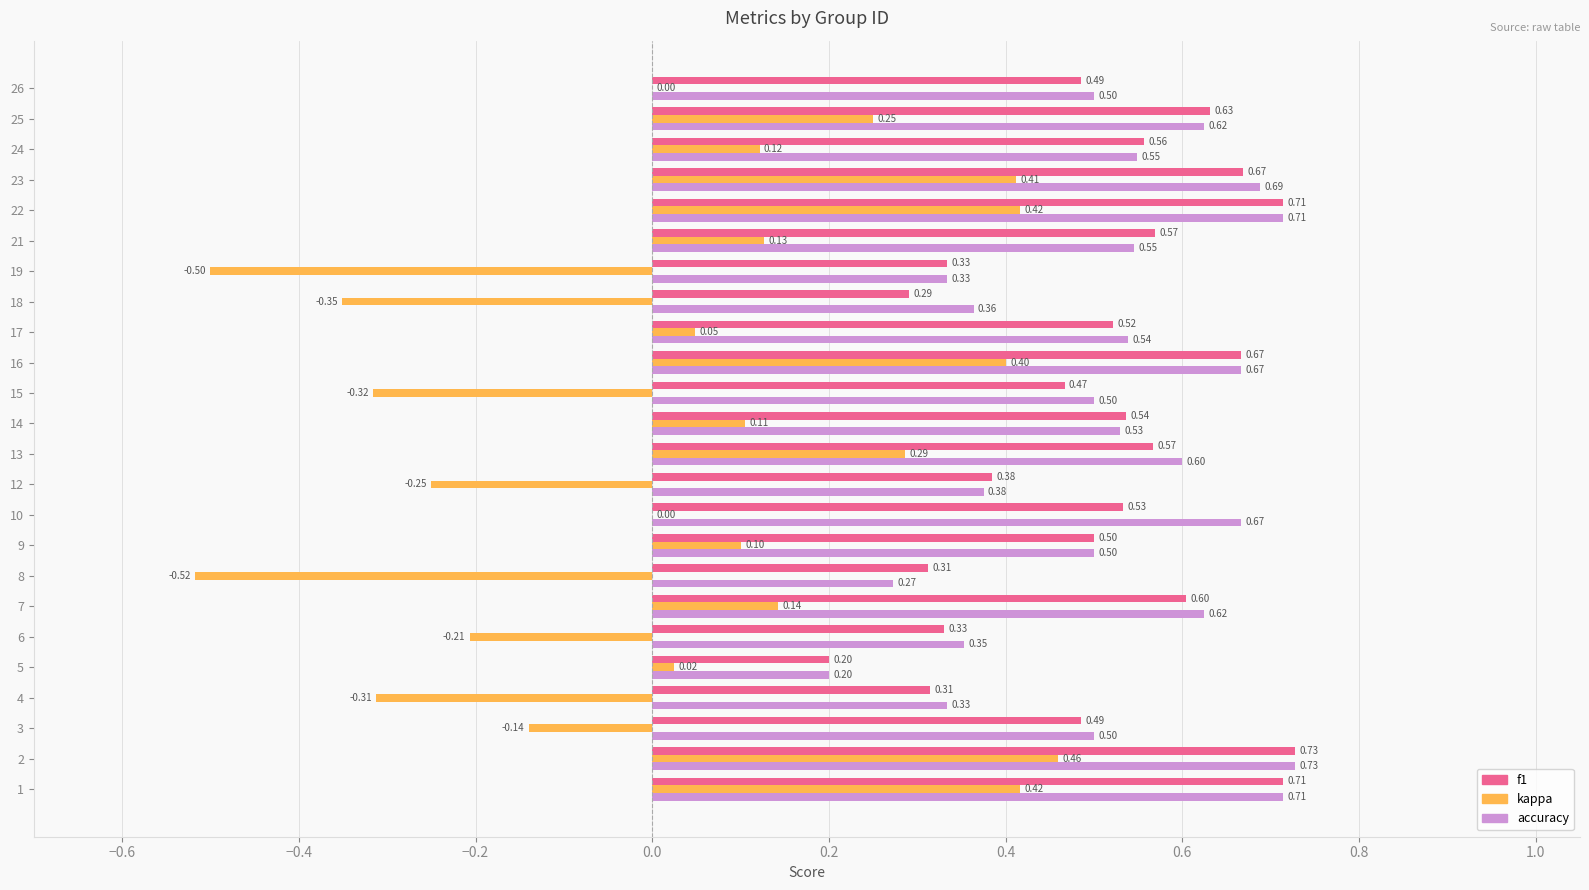

Which series changed the most between 8 and 23?

kappa